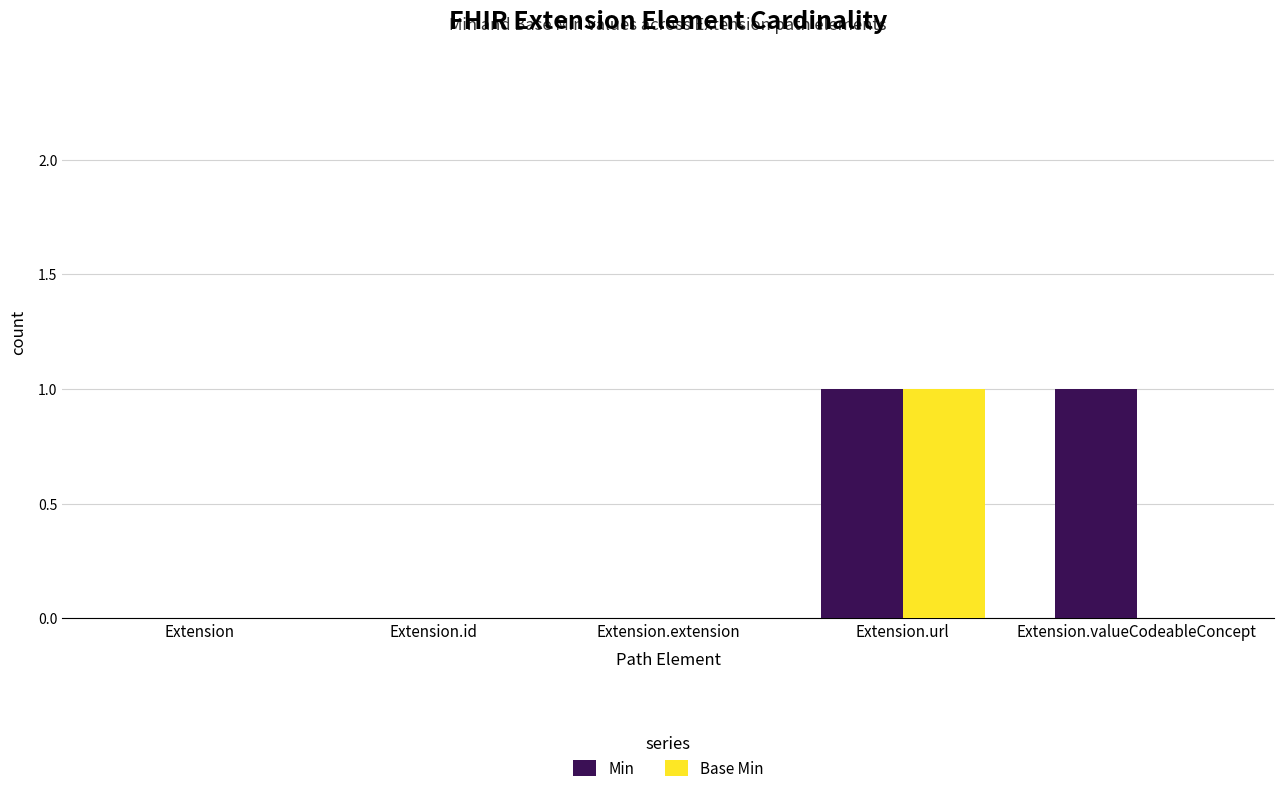

The value of Base Min at Extension is 0. True or false?

True